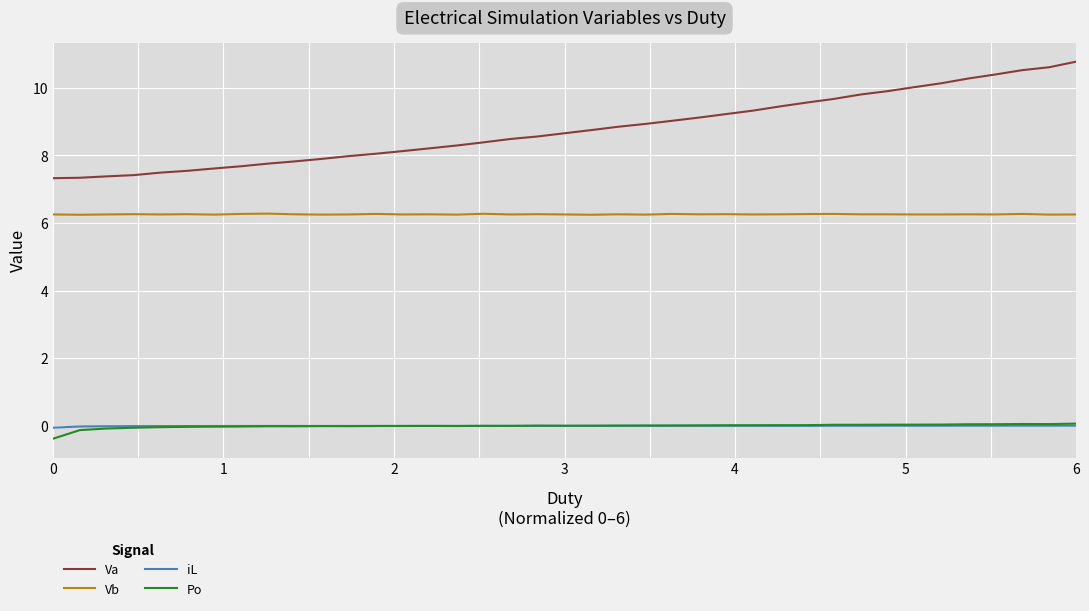

Which series has the largest range (max minus min)?

Va